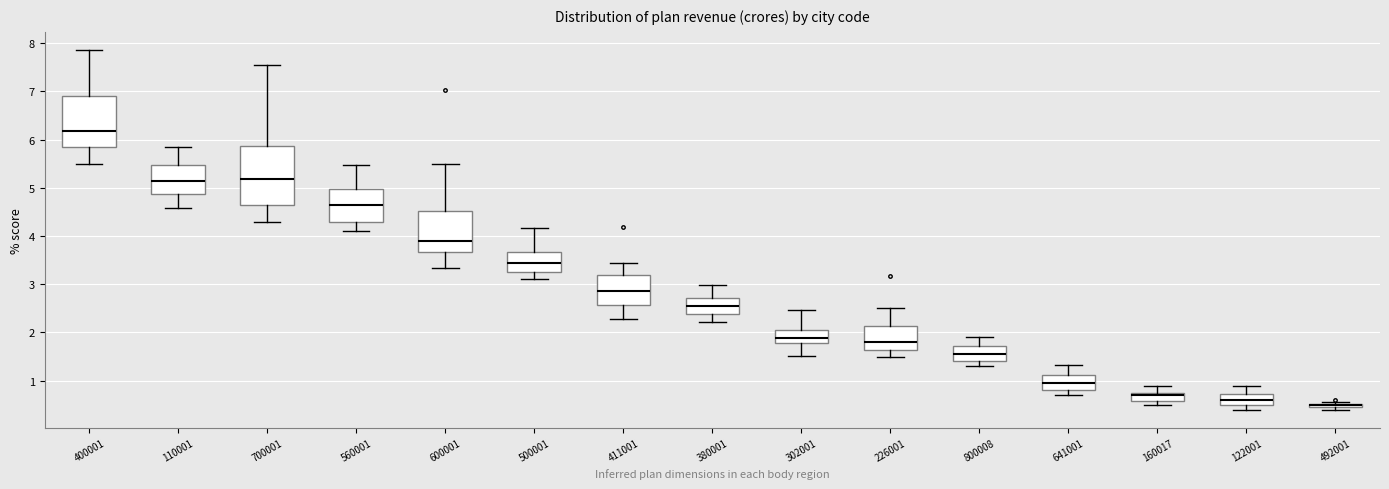

Where does the median line of the box at x = 380001 sit on the y-axis? The values are not printed on the chart, so give them approximately, as read against the axis.

2.6